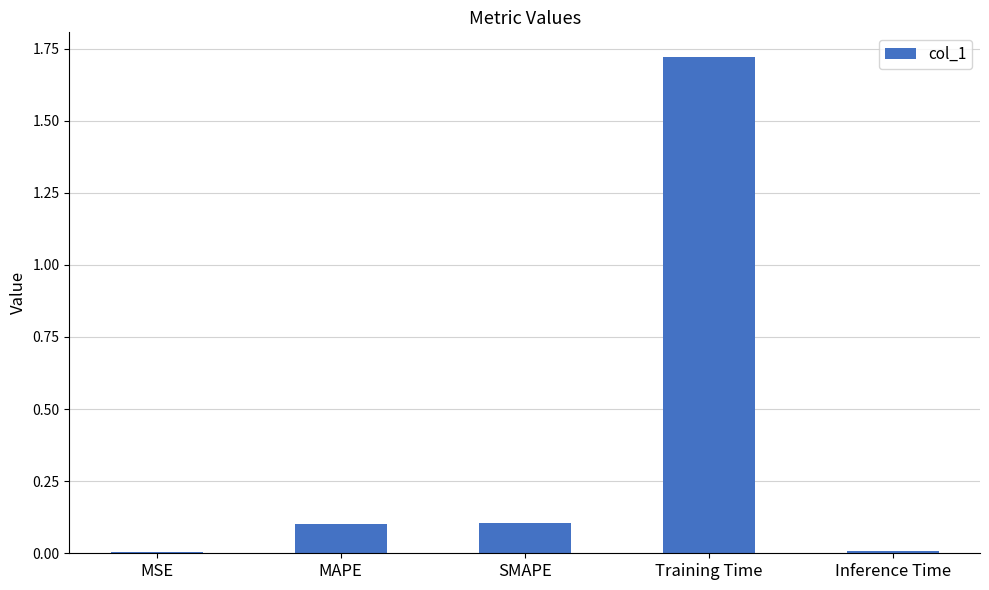

True or false: the data shows 0.0 at MSE.

True